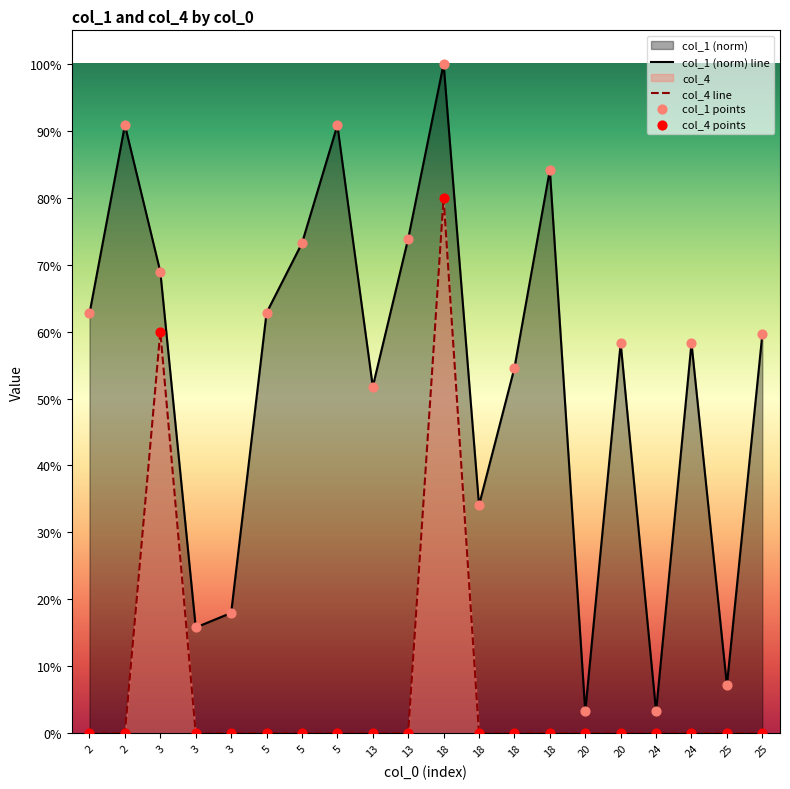

At which category is the sum across all series the highest?

18